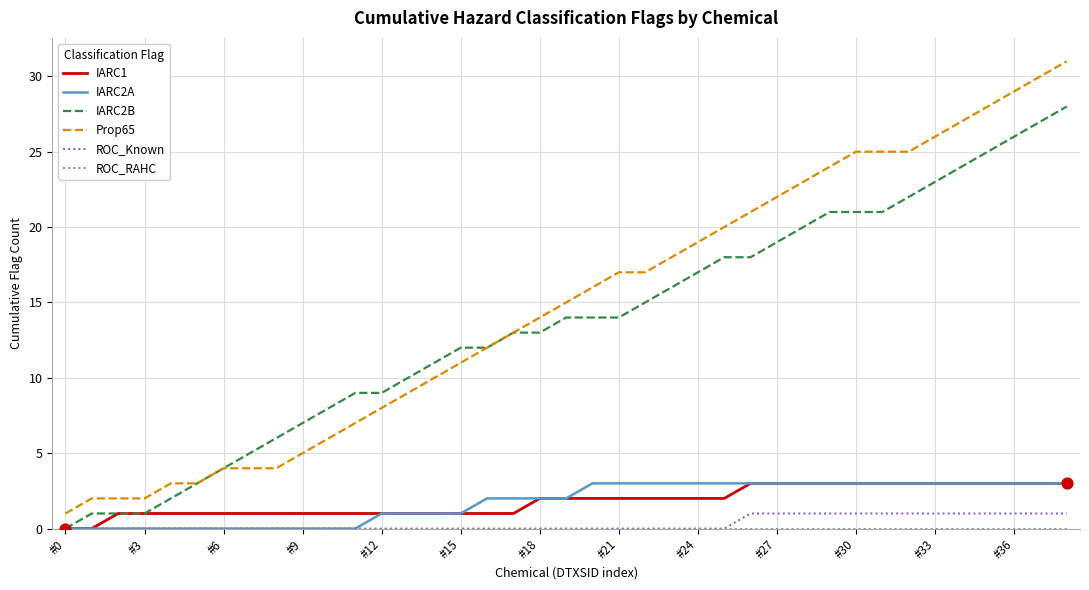

What is the maximum value shown in the chart?

31